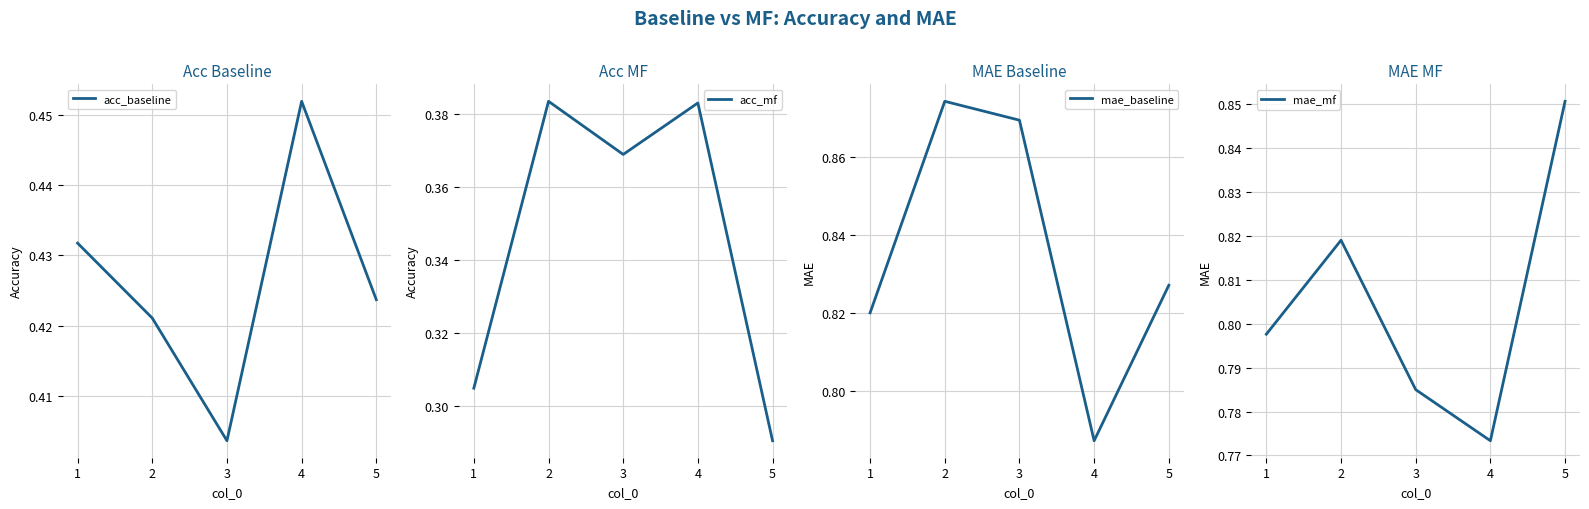

Where is the first local minimum for mae_baseline?

4